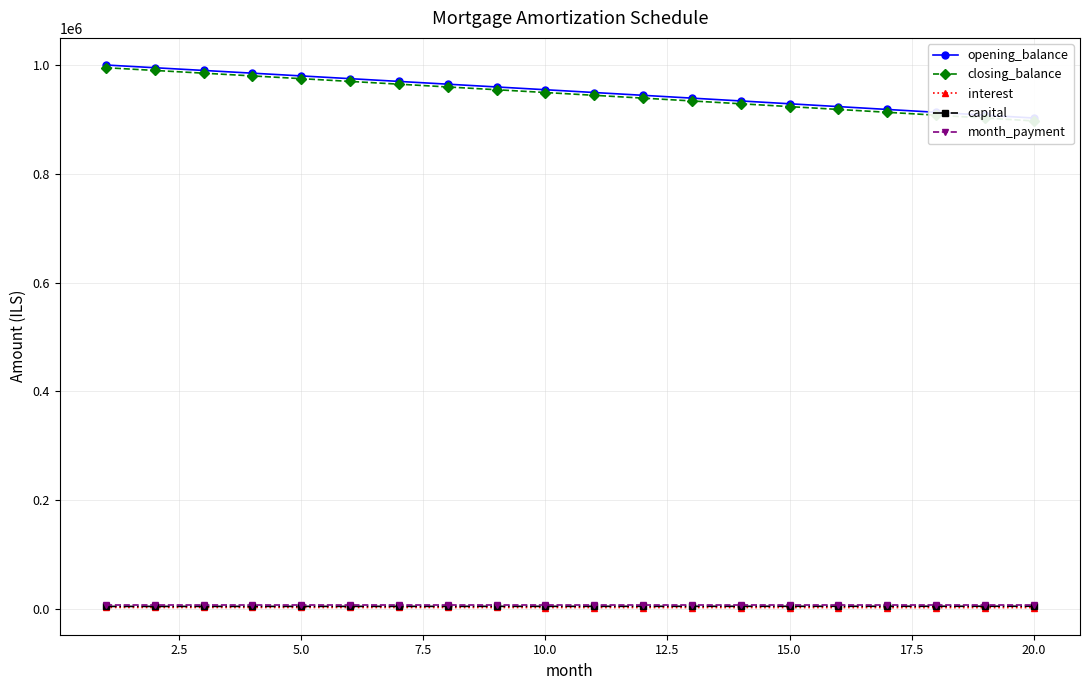

How many distinct data groups are displayed?

5